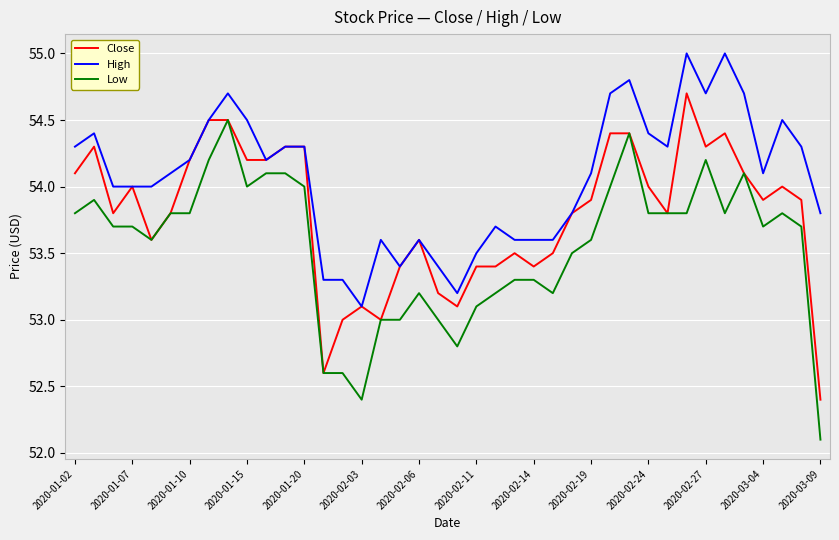

Which series has the largest total across all categories?

High